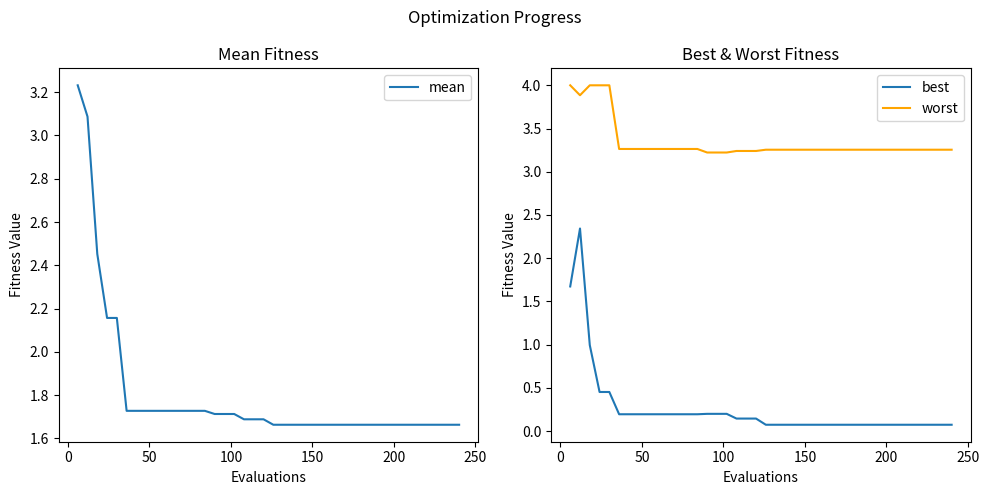

True or false: best and worst intersect in this chart.

False